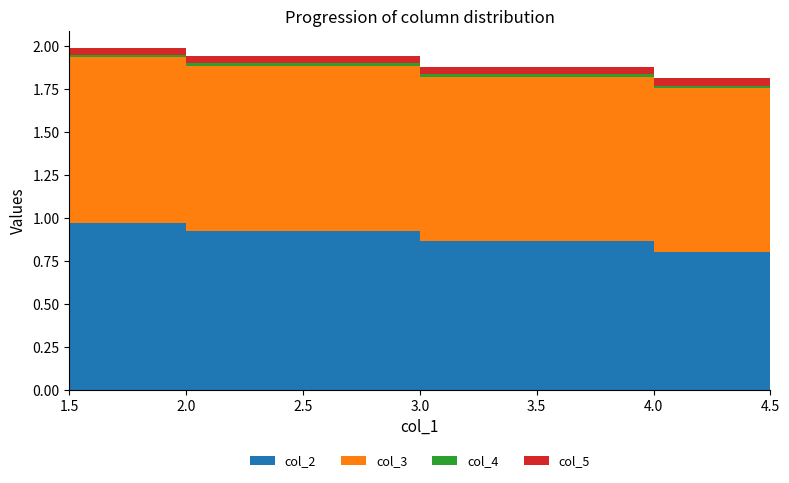

Reading left to right, list all the values displayed in this chart.

col_2: 1.0	0.9	0.9	0.8
col_3: 1.0	1.0	1.0	1.0
col_4: 0.0	0.0	0.0	0.0
col_5: 0.0	0.0	0.0	0.0